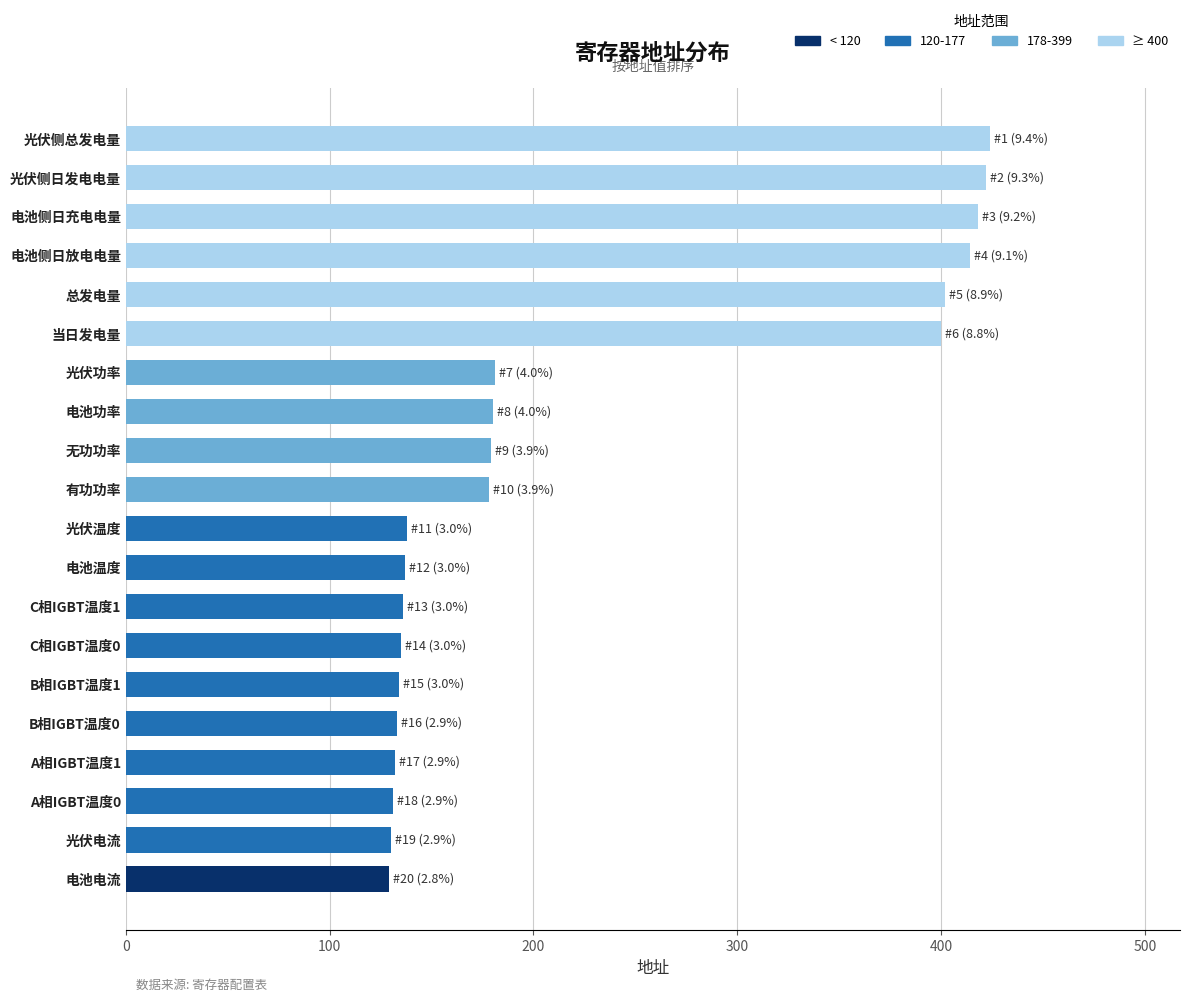

The chart shows a value of 130 at 光伏电流. True or false?

True